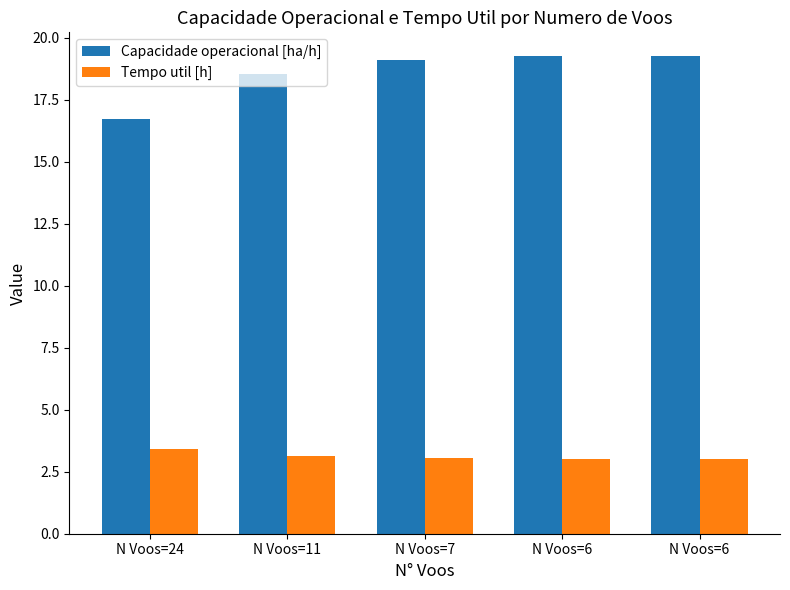

What is the minimum value shown in the chart?

3.0